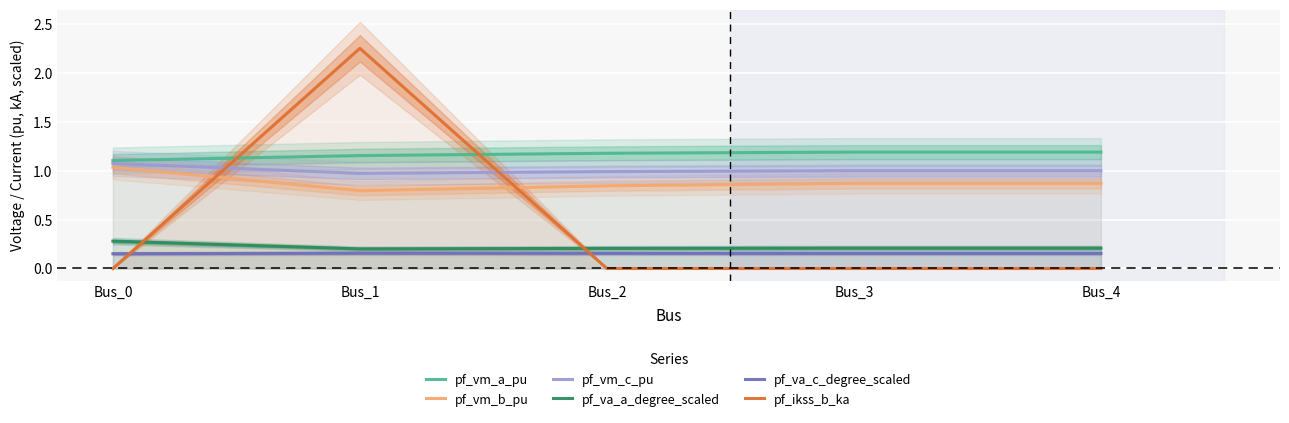

What is the maximum value for pf_va_a_degree_scaled?

0.3